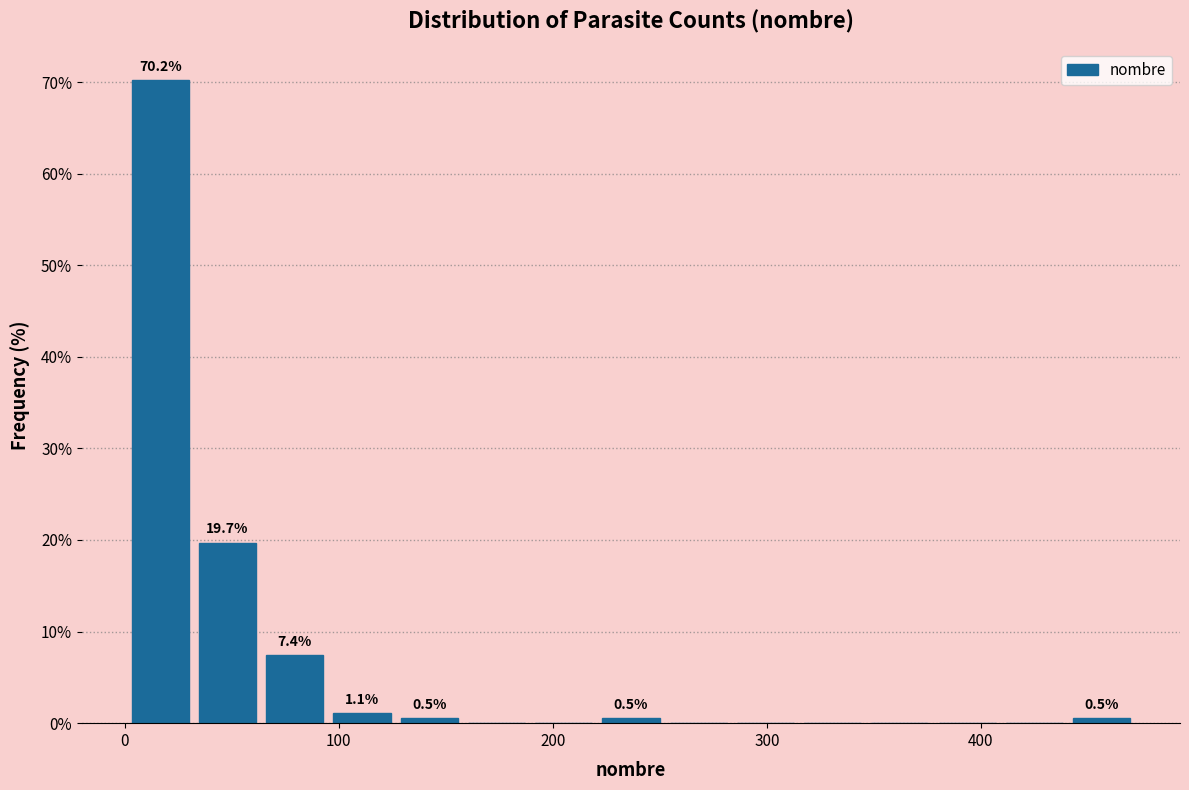

Read against the x-axis, roughly where is the centre of the tallest bar?

20